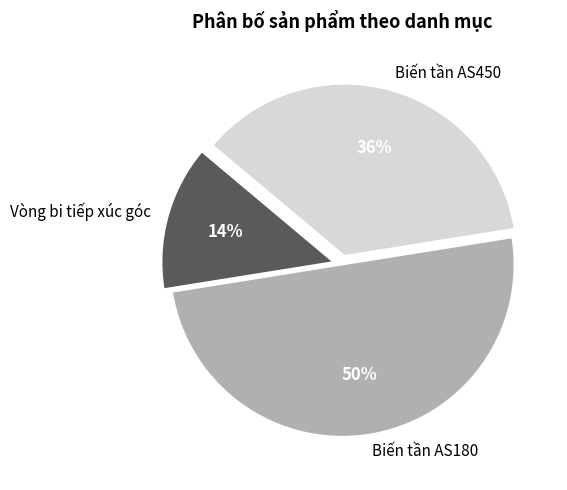

Is Biến tần AS450 the majority of the pie?

No